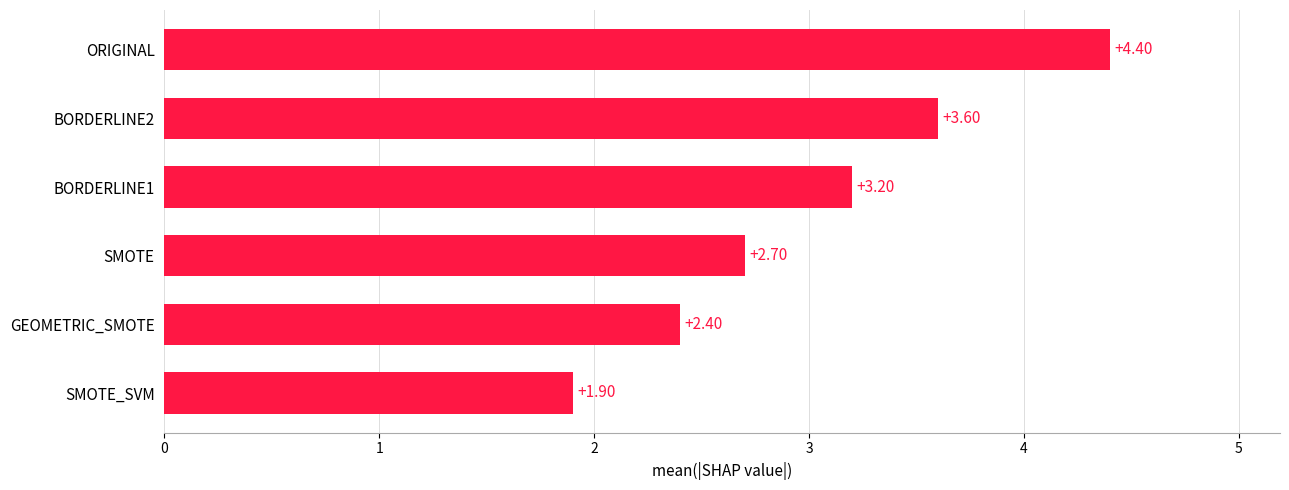

What is the smallest value displayed?

1.9